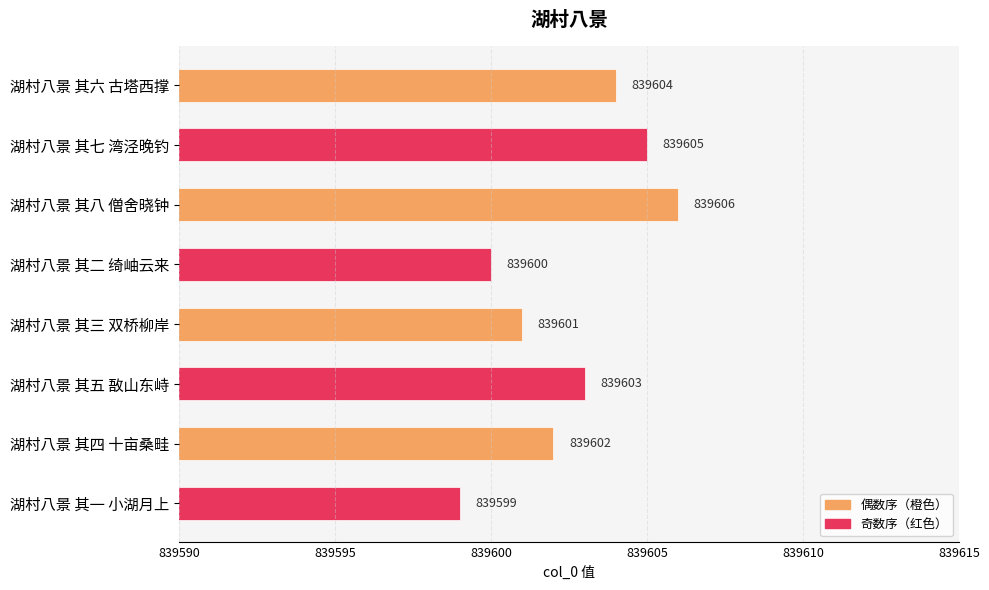

How many data points are less than 839603?

4